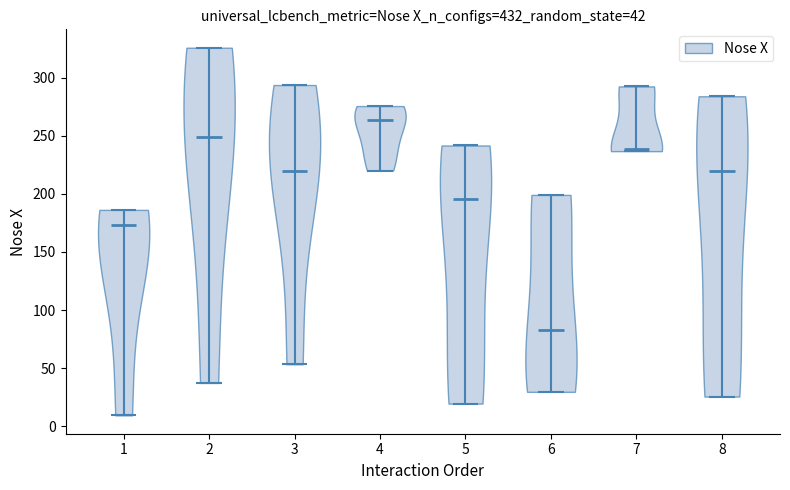

Which violin has the highest median line?

4